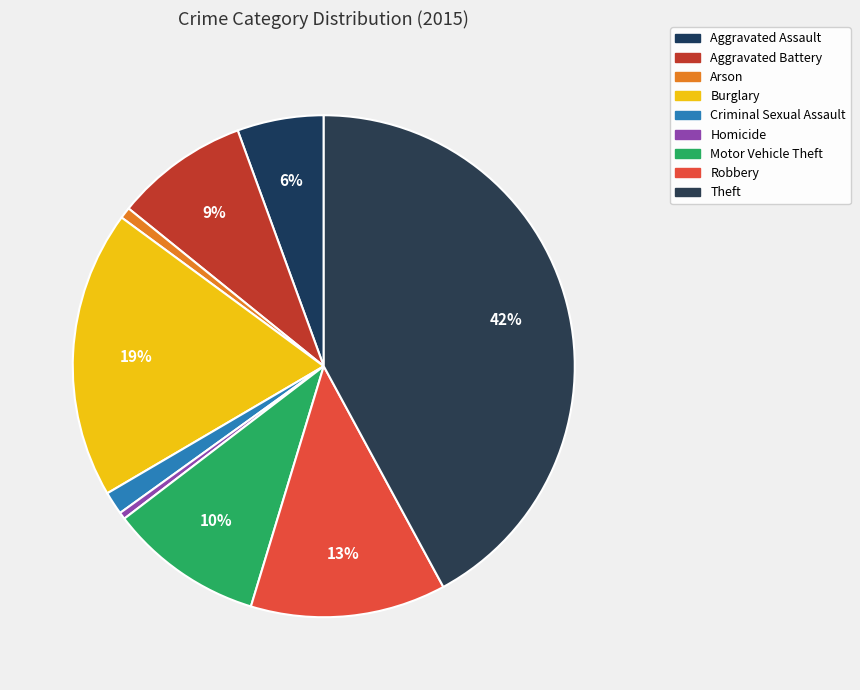

Which category has the biggest portion of the pie?

Theft